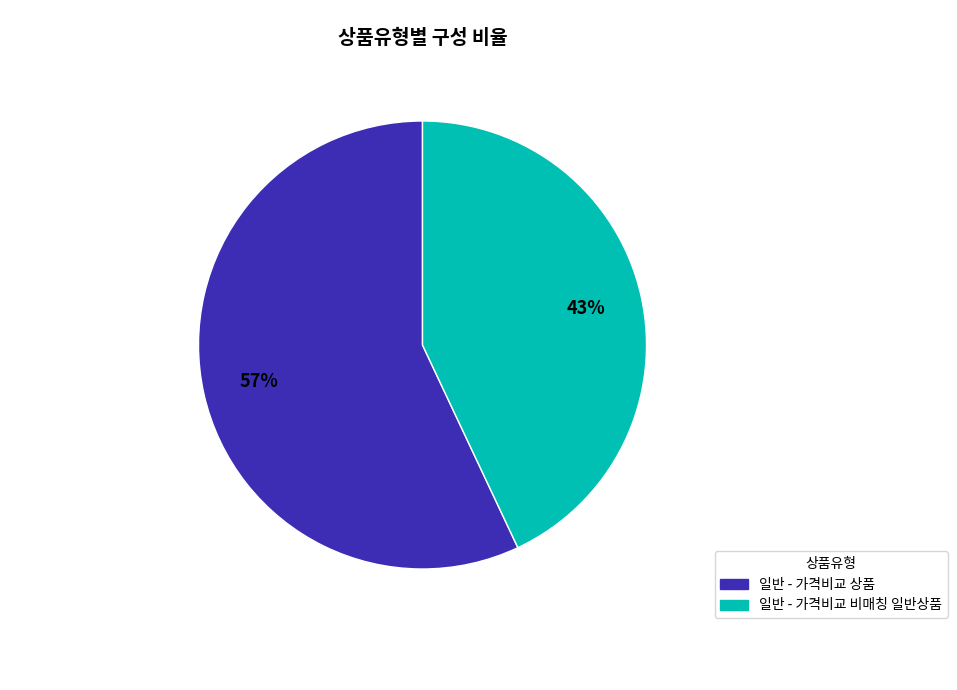

To the nearest percent, what is the average slice percentage?

50%